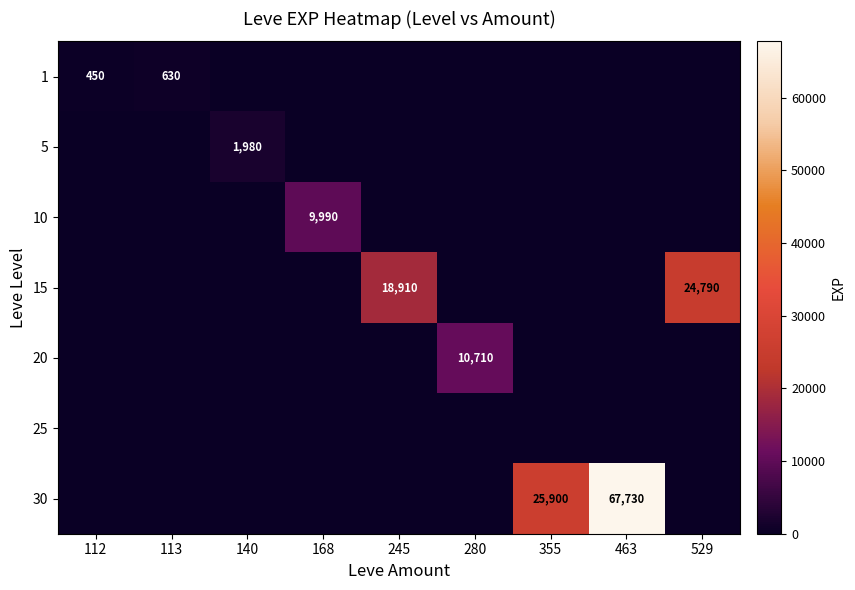

What is the maximum value for 10?

9990